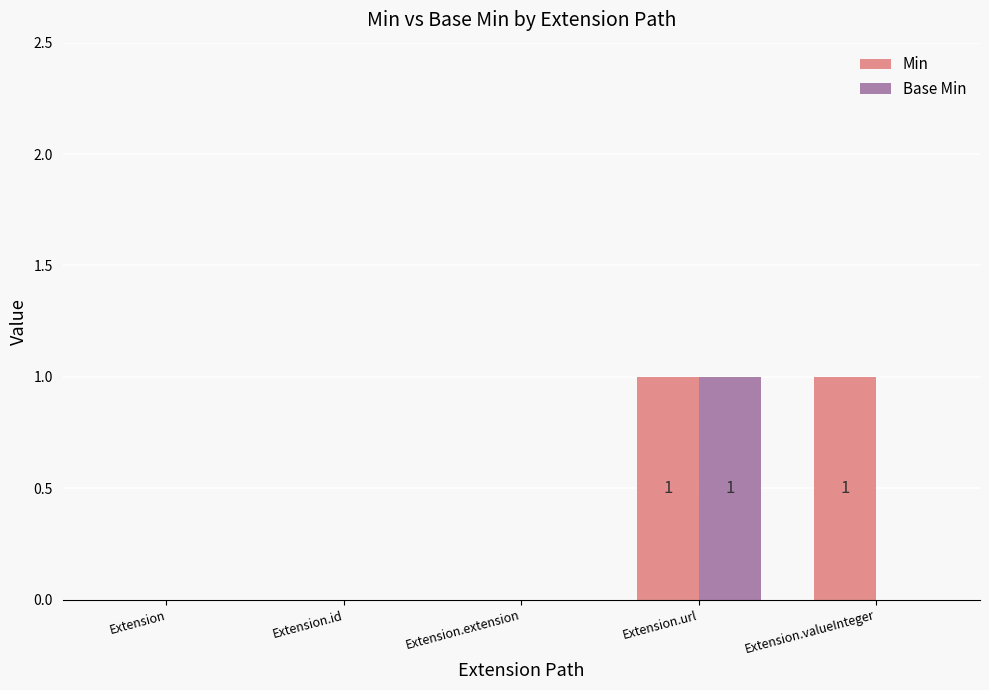

True or false: Base Min has a value of 0 at Extension.extension.

True